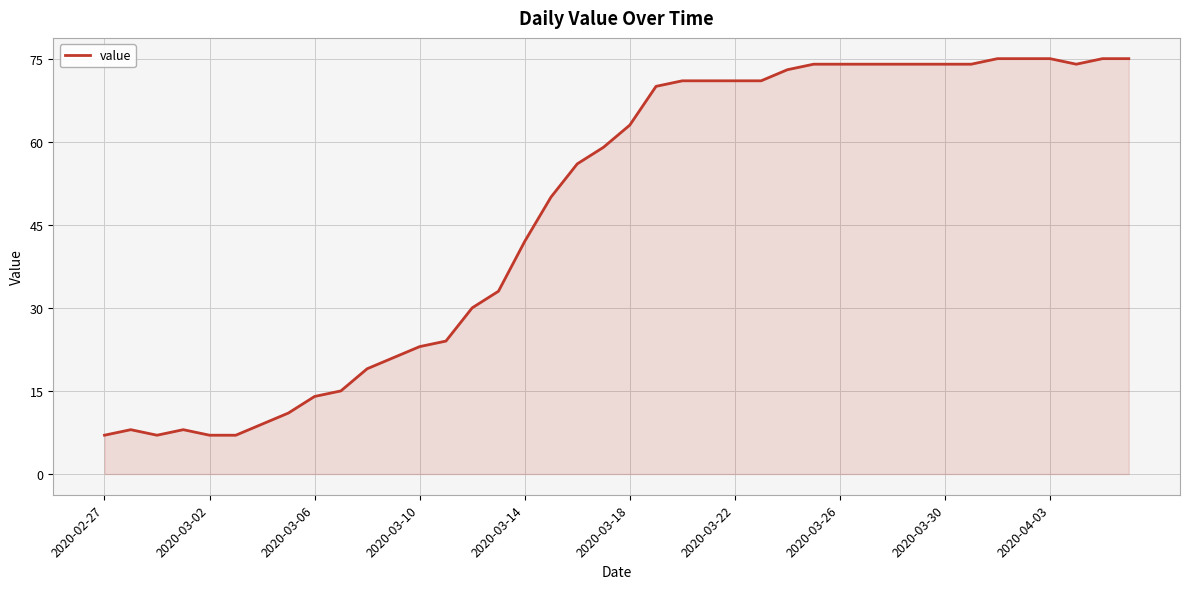

What is the difference between the maximum and minimum values?

68